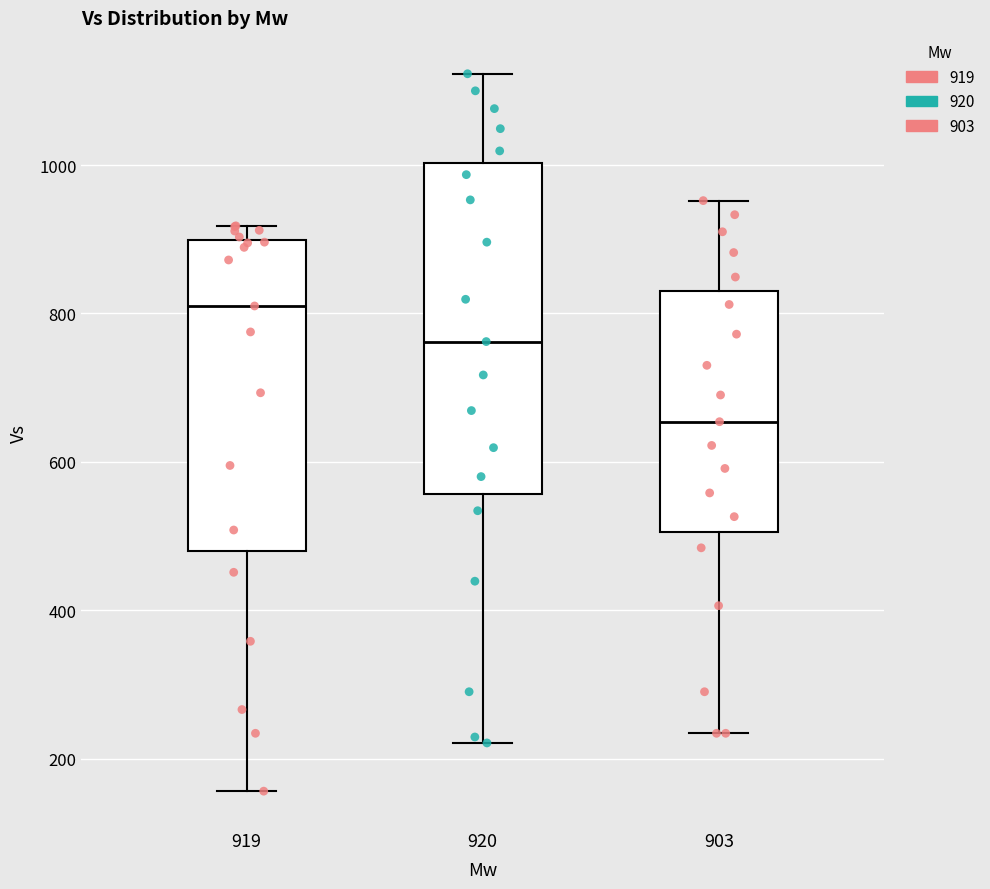

Which box is the tallest, from its lower edge to its upper edge?

920